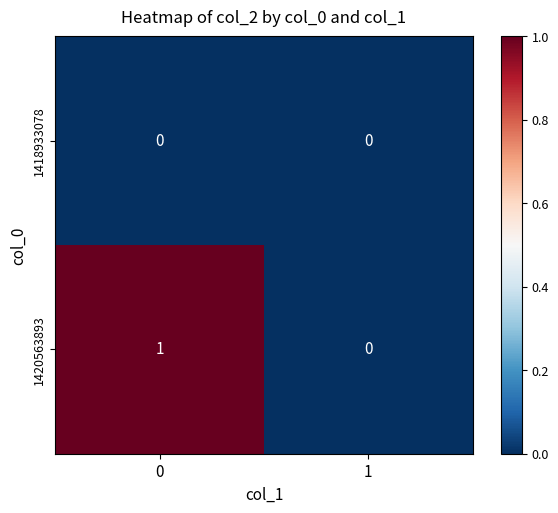

The 1418933078 series shows 0 at 1. True or false?

True